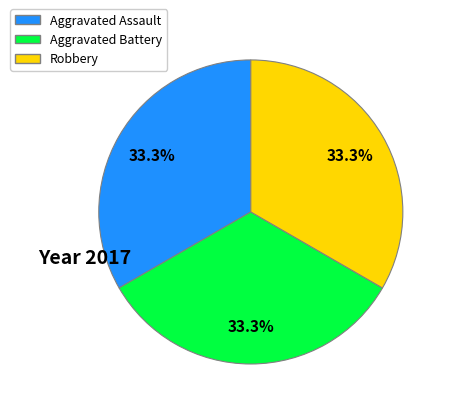

Does any single category account for the majority?

No